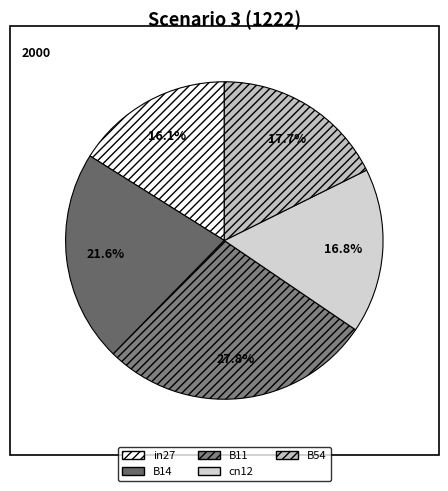

To the nearest percent, what is the difference between the B14 and cn12 slice percentages?

5%